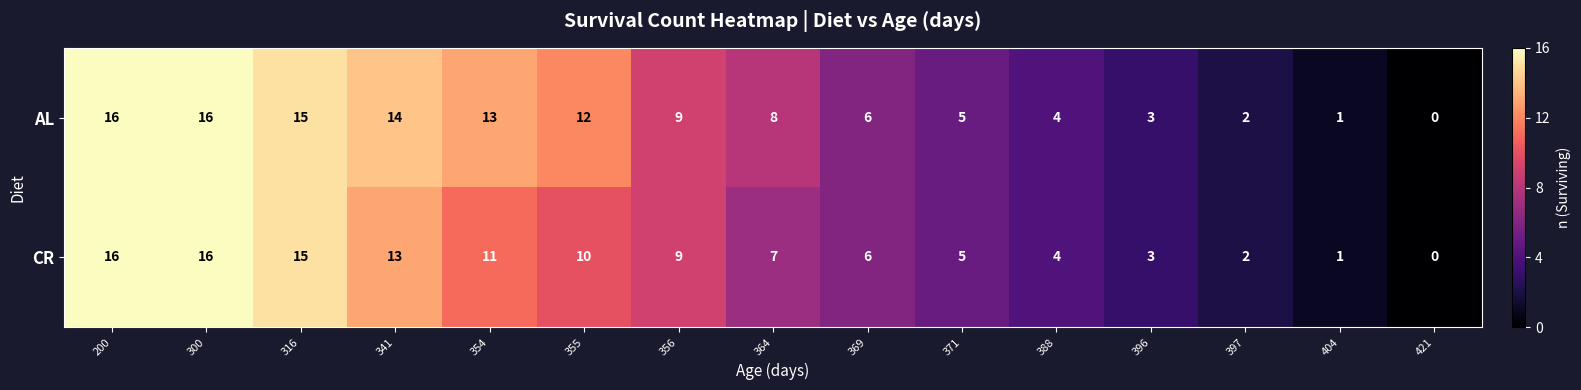

What is the sum of all AL values?

124